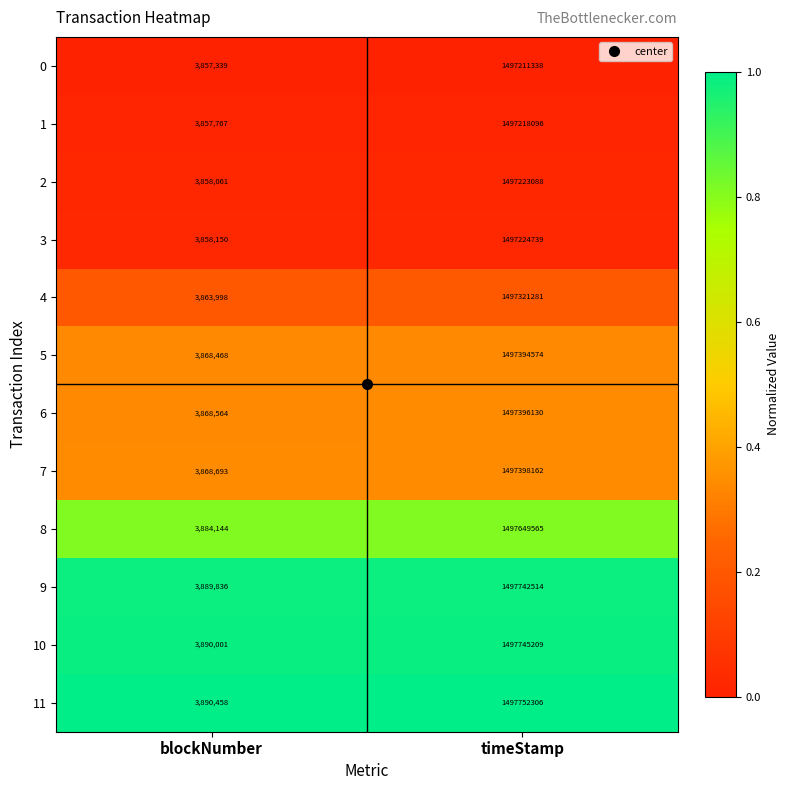

The value of 10 at blockNumber is 3890001. True or false?

True